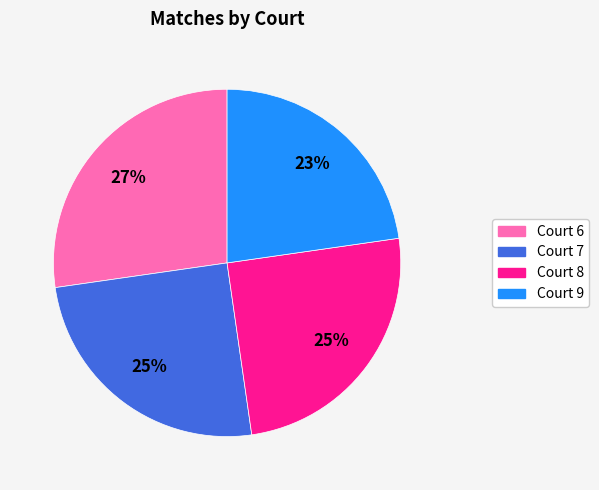

Does any single category account for the majority?

No